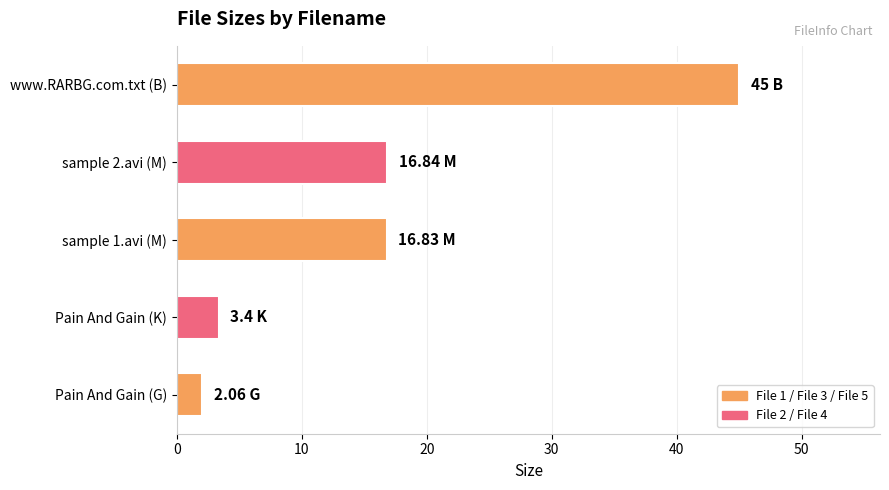

At which category does the chart reach its peak across all series?

www.RARBG.com.txt (B)